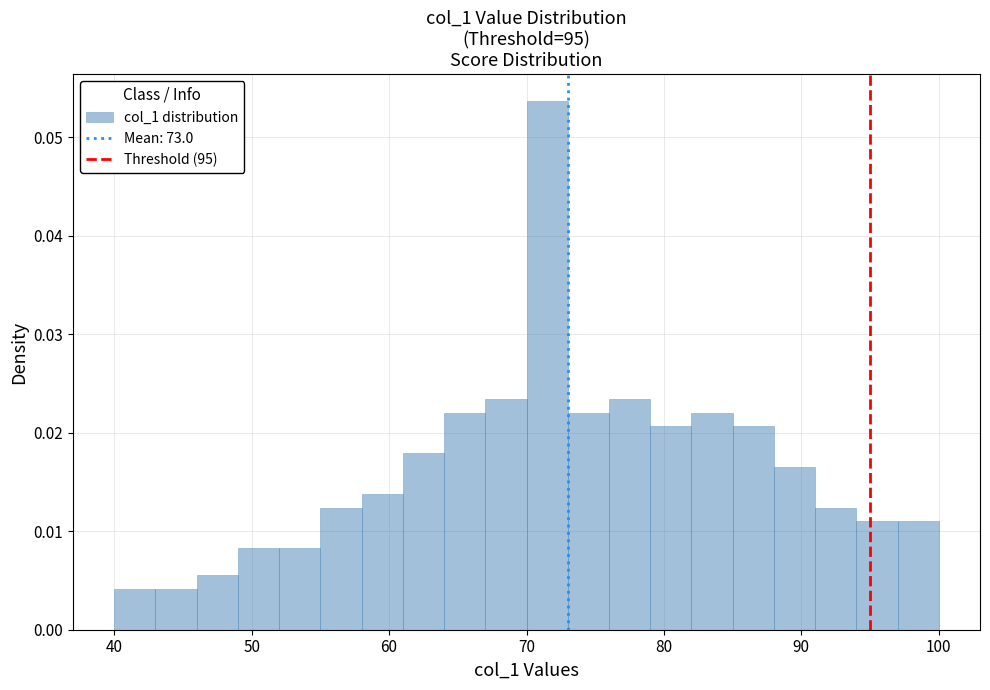

Around what value on the x-axis is the tallest bar? Give the approximate position of its centre, as read against the axis.

72